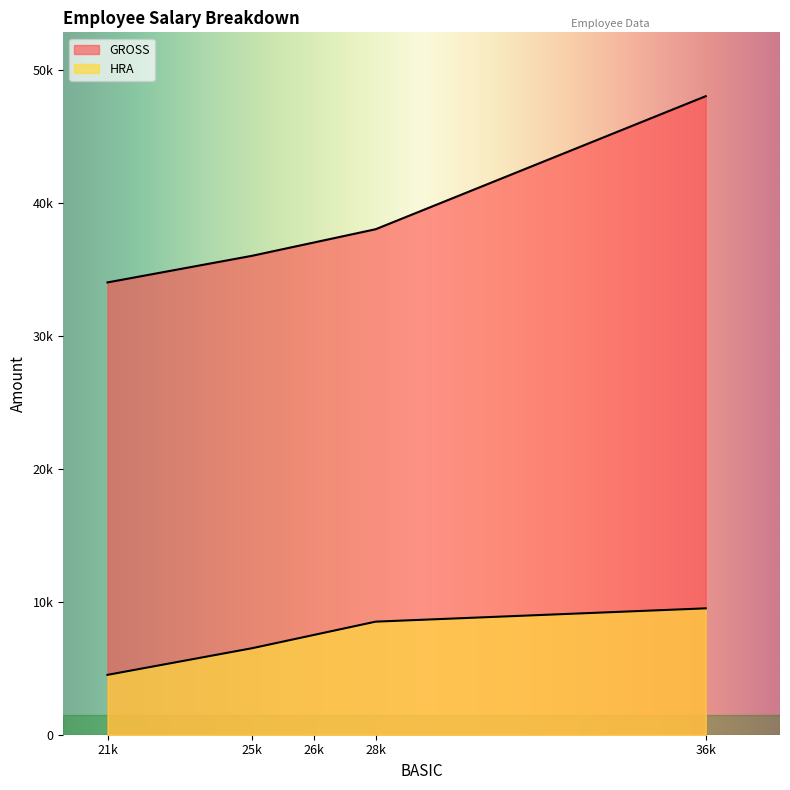

The HRA series shows 11618 at VINOD. True or false?

False